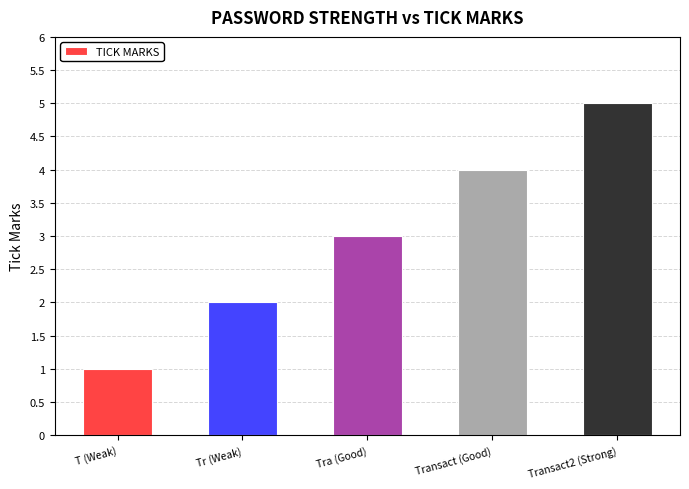

The chart shows a value of 5 at Transact2 (Strong). True or false?

True